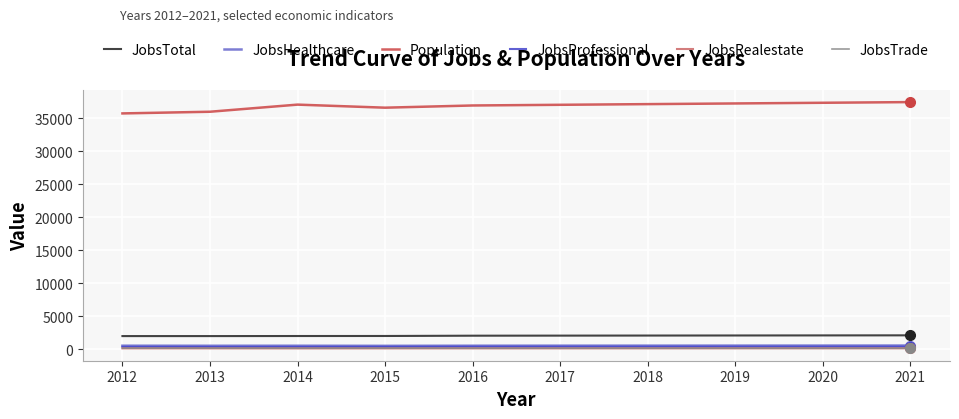

Is it true that JobsTrade equals 161 at 2012?

True